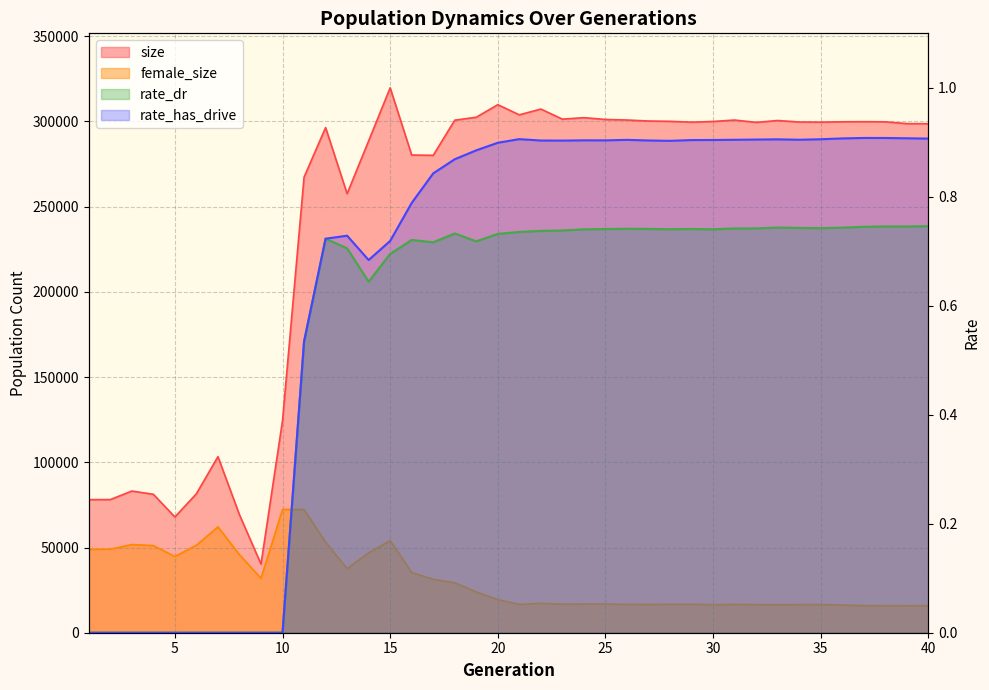

Where is size nearest to the value 179988?

10